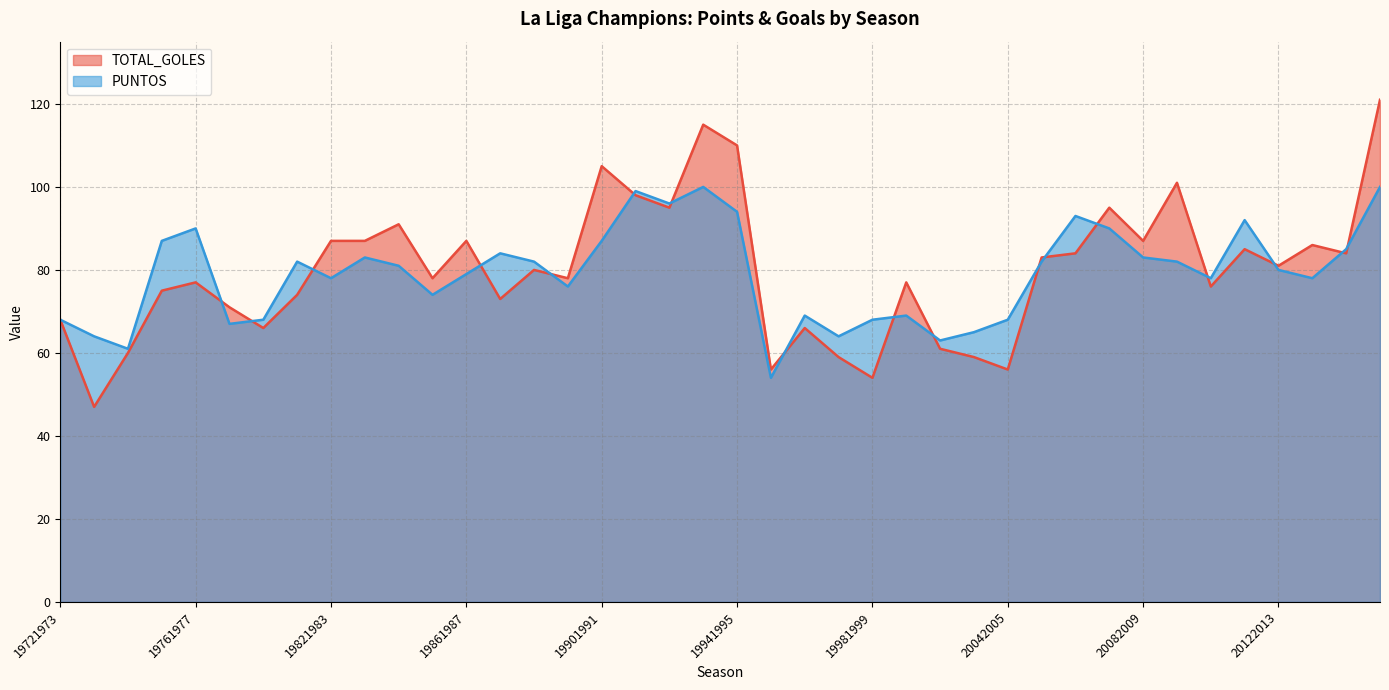

Where is the first local minimum for PUNTOS?

19741975